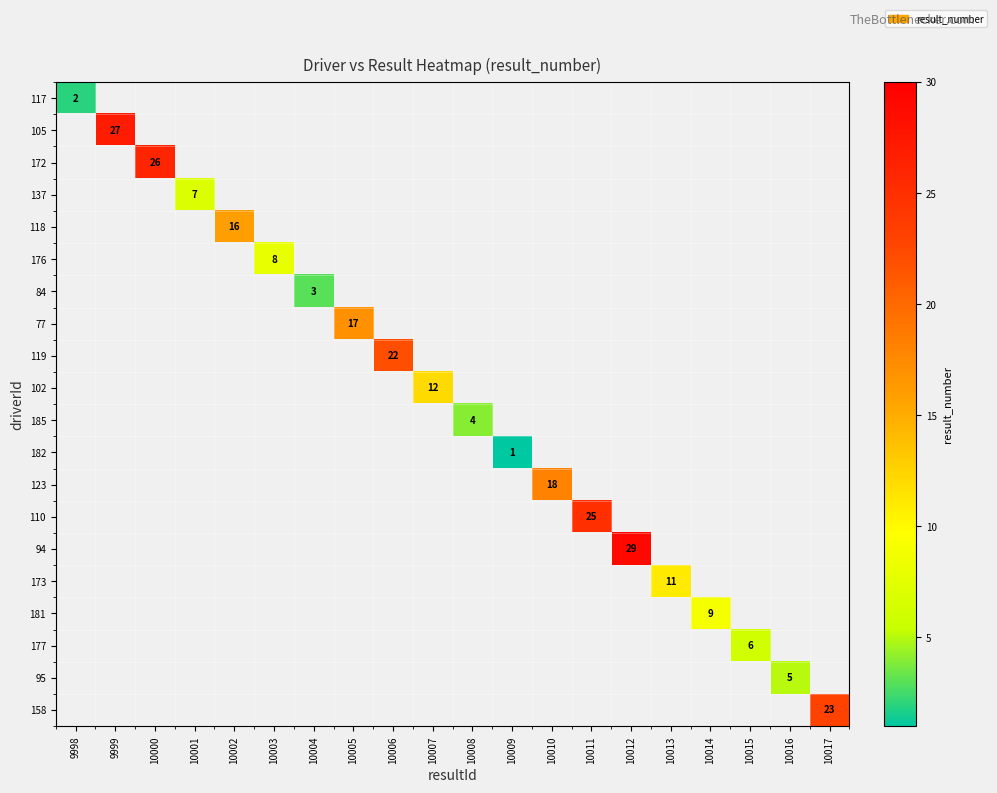

The value of 84 at 10004 is 1. True or false?

False